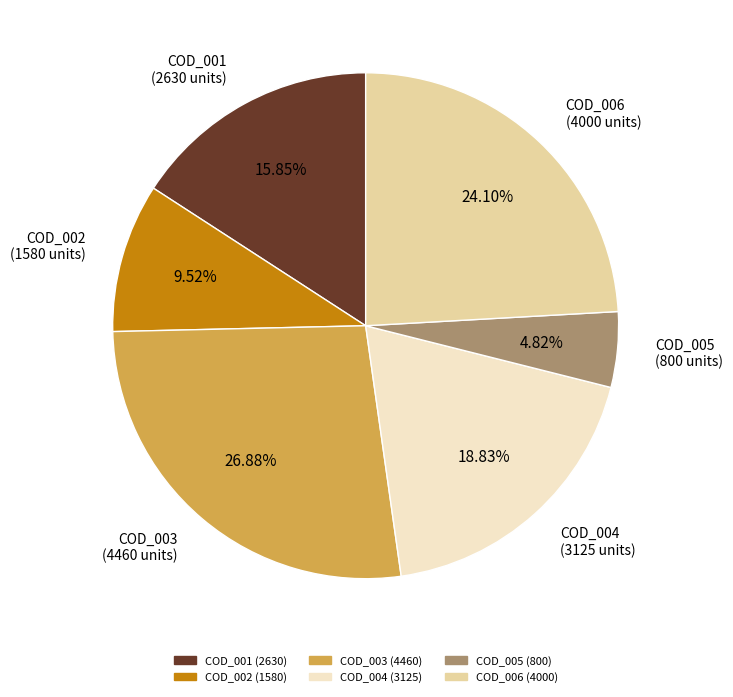

Does any single category account for the majority?

No